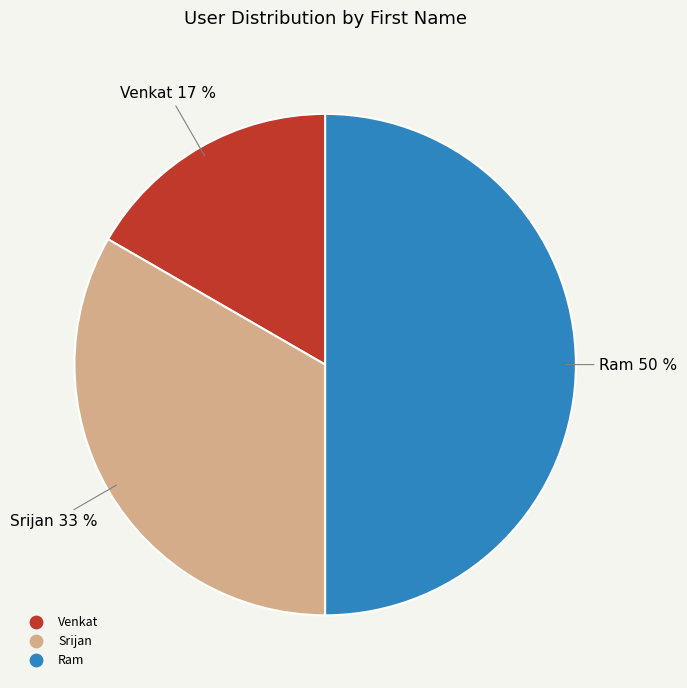

Which category has the biggest portion of the pie?

Ram